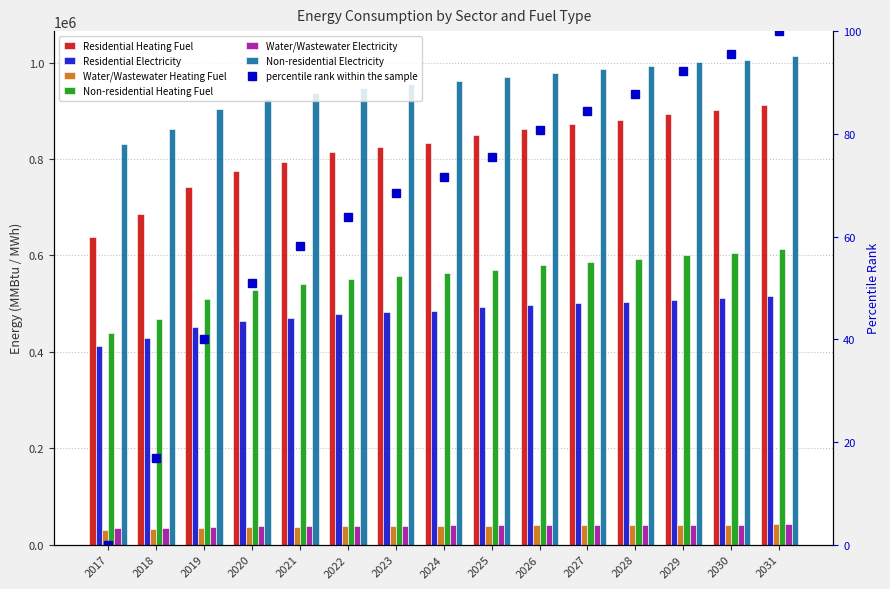

What is the highest value of the Non-residential Electricity series?

1014483.3